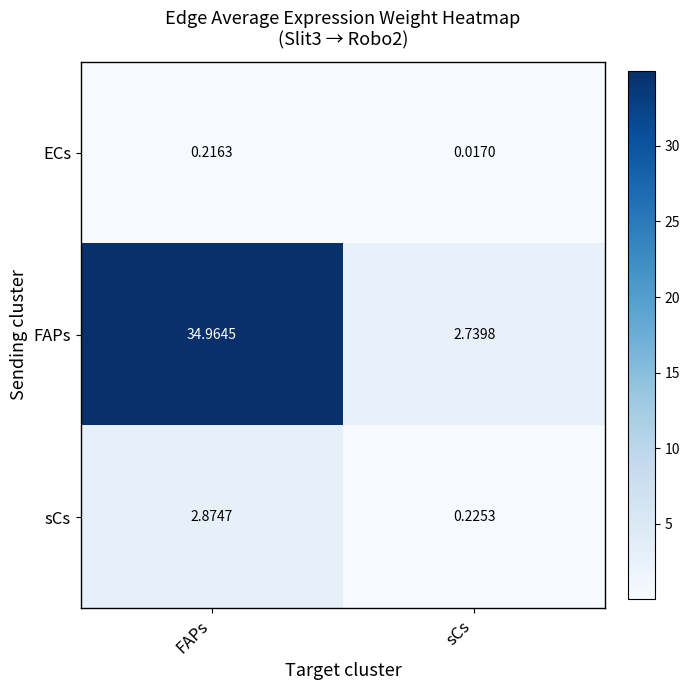

Where does the FAPs series first go above 34?

FAPs